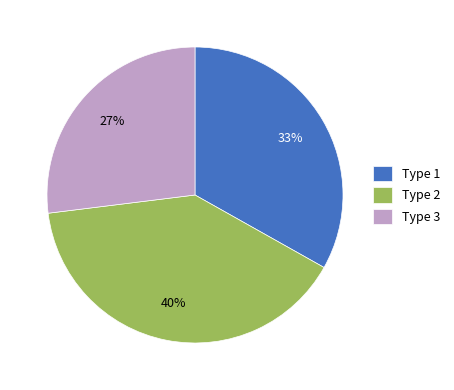

Which has a higher value, Type 2 or Type 3?

Type 2